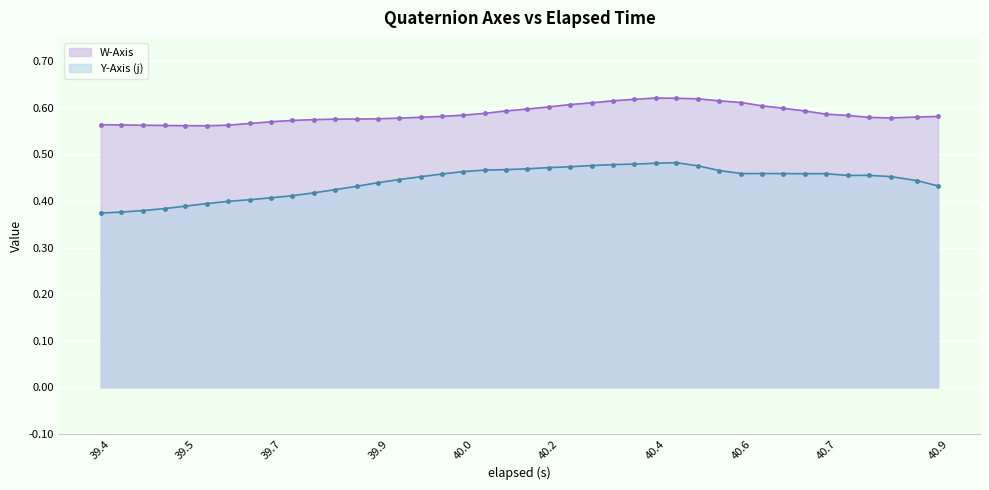

At which label is Y-Axis (j) closest to 0?

39.4